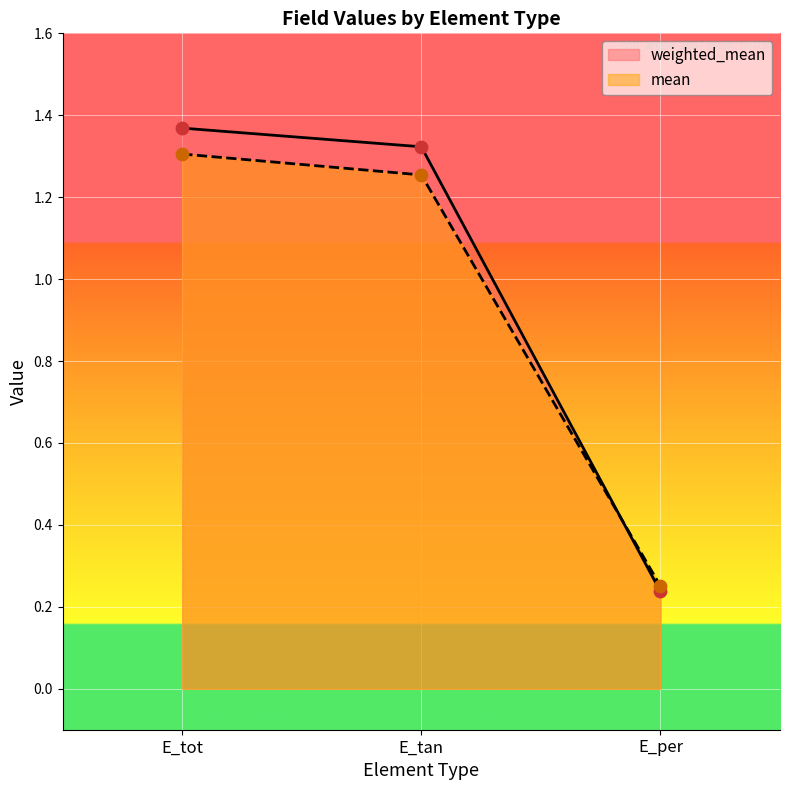

What is the total value across all series at E_tan?

2.6